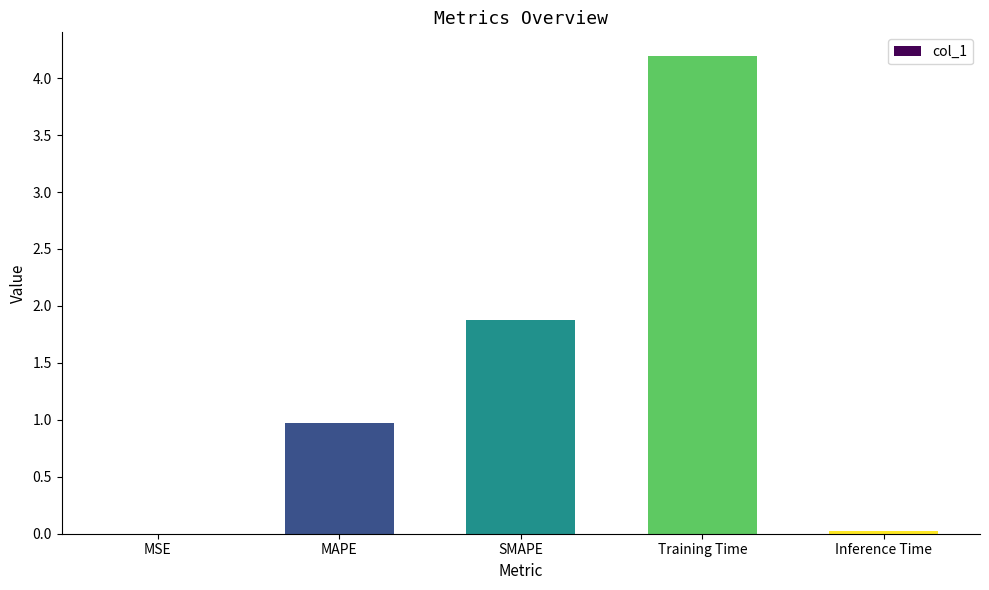

What is the maximum value shown in the chart?

4.2